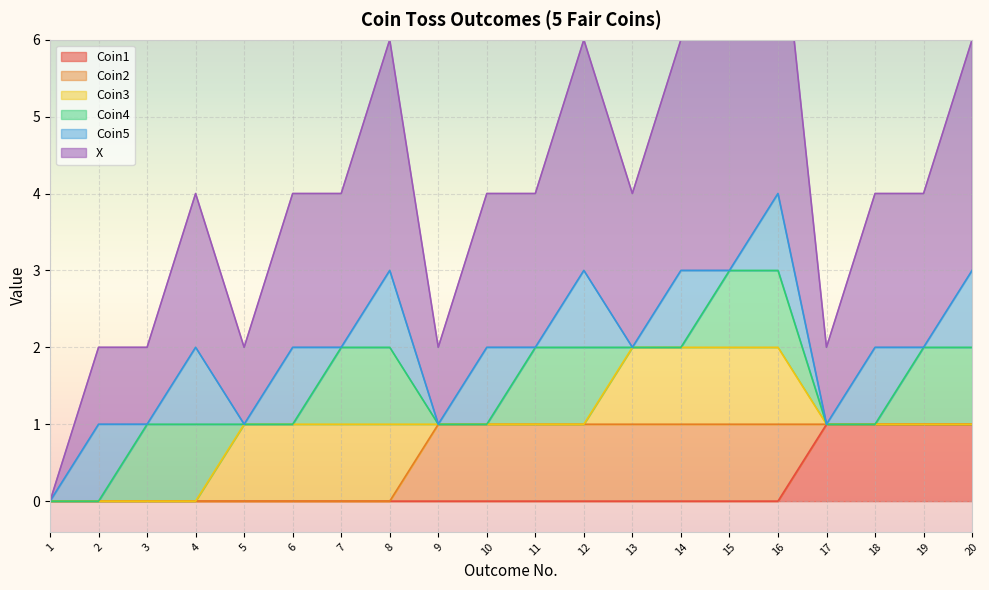

Reading left to right, extract all data points from this chart.

Coin1: 1=0	2=0	3=0	4=0	5=0	6=0	7=0	8=0	9=0	10=0	11=0	12=0	13=0	14=0	15=0	16=0	17=1	18=1	19=1	20=1
Coin2: 1=0	2=0	3=0	4=0	5=0	6=0	7=0	8=0	9=1	10=1	11=1	12=1	13=1	14=1	15=1	16=1	17=0	18=0	19=0	20=0
Coin3: 1=0	2=0	3=0	4=0	5=1	6=1	7=1	8=1	9=0	10=0	11=0	12=0	13=1	14=1	15=1	16=1	17=0	18=0	19=0	20=0
Coin4: 1=0	2=0	3=1	4=1	5=0	6=0	7=1	8=1	9=0	10=0	11=1	12=1	13=0	14=0	15=1	16=1	17=0	18=0	19=1	20=1
Coin5: 1=0	2=1	3=0	4=1	5=0	6=1	7=0	8=1	9=0	10=1	11=0	12=1	13=0	14=1	15=0	16=1	17=0	18=1	19=0	20=1
X: 1=0	2=1	3=1	4=2	5=1	6=2	7=2	8=3	9=1	10=2	11=2	12=3	13=2	14=3	15=3	16=4	17=1	18=2	19=2	20=3